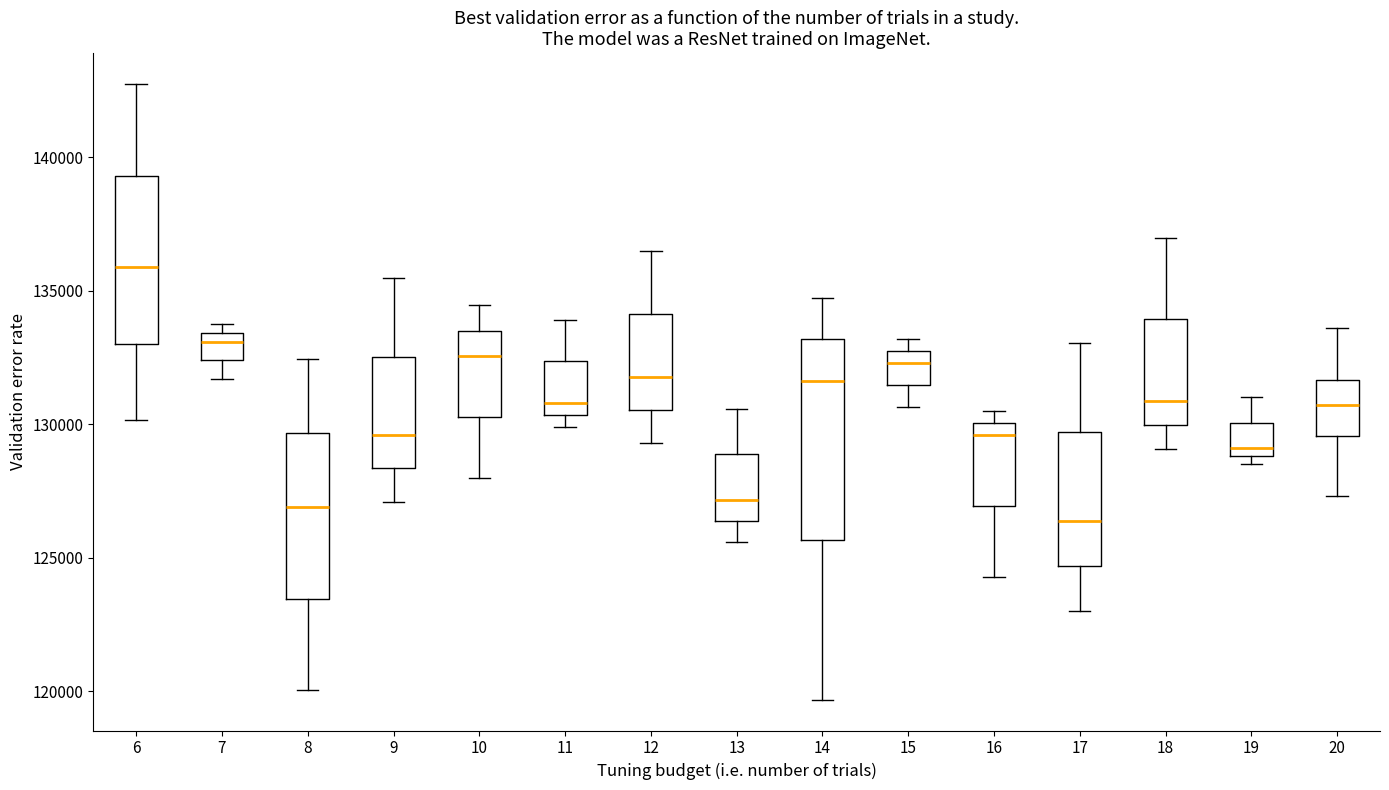

Comparing the boxes themselves (not the whiskers), which one is the tallest?

14